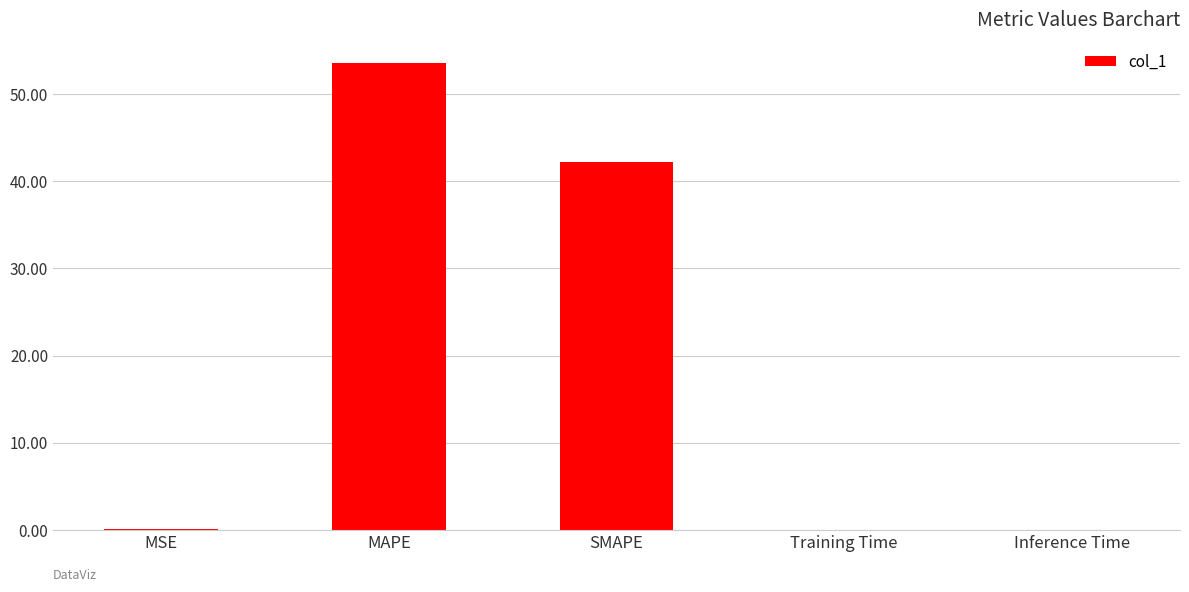

The chart shows a value of 0.0 at Inference Time. True or false?

True